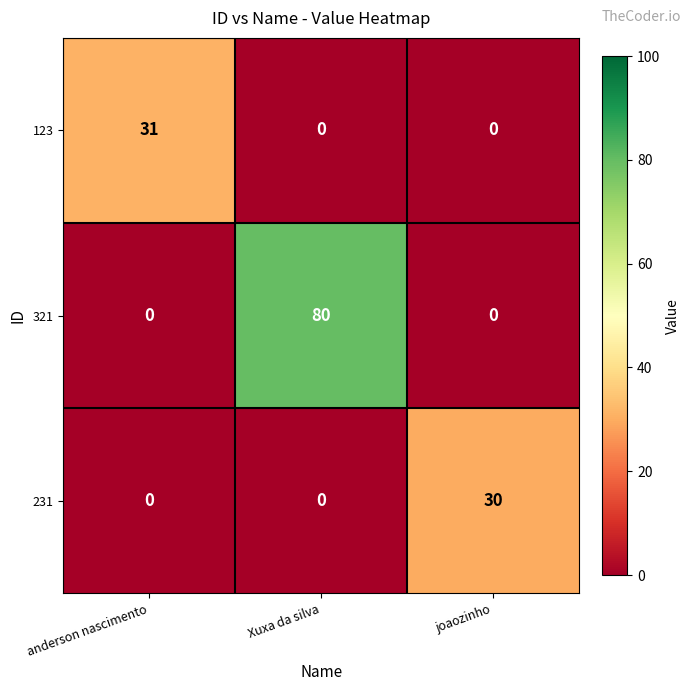

The value of 321 at Xuxa da silva is 80. True or false?

True